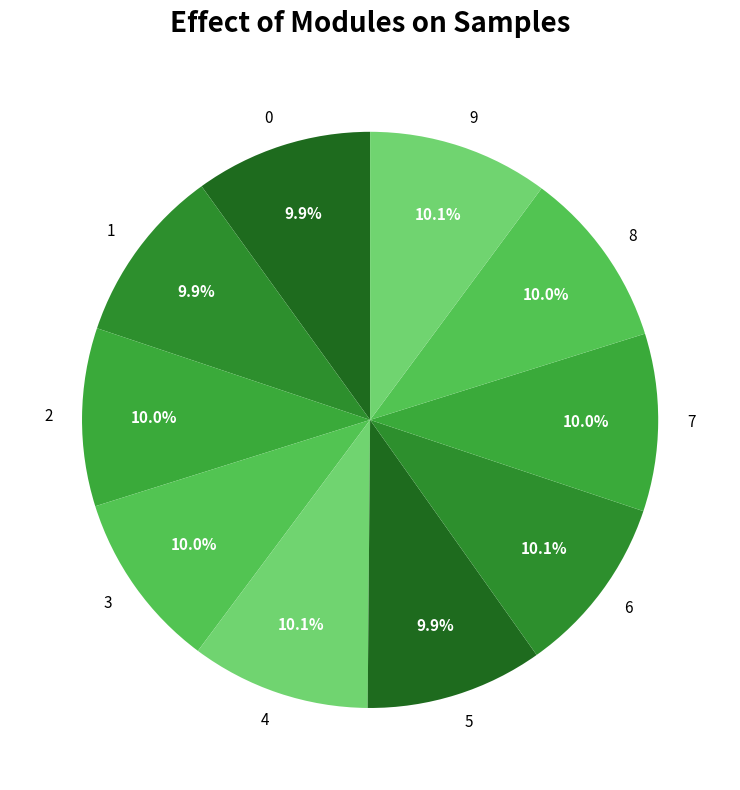

What is the total percentage of 4 and 5?

20.0%